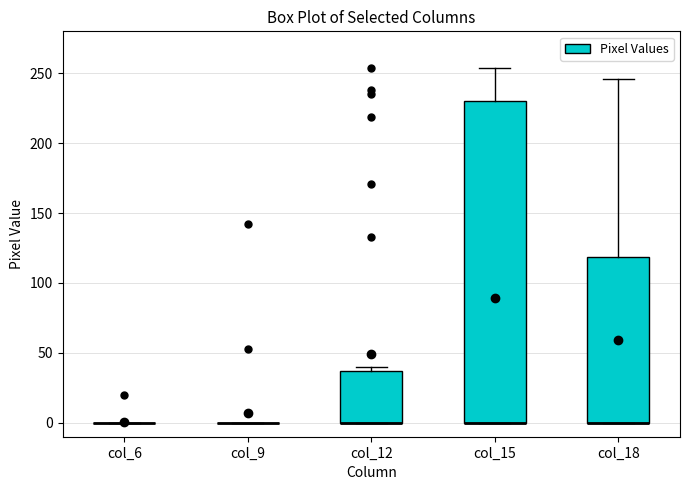

Where does the upper whisker of the box for col_15 end on the y-axis? The values are not printed on the chart, so give them approximately, as read against the axis.

255